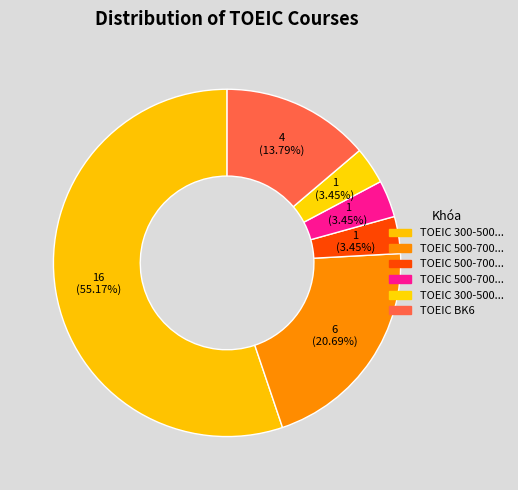

How many segments does this pie chart have?

6